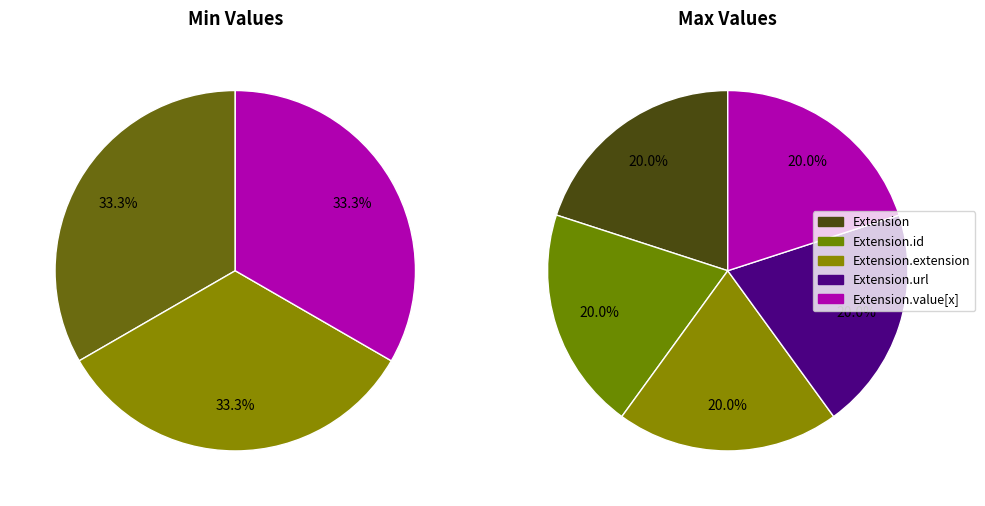

The 3 slice represents 100% of the pie. True or false?

True